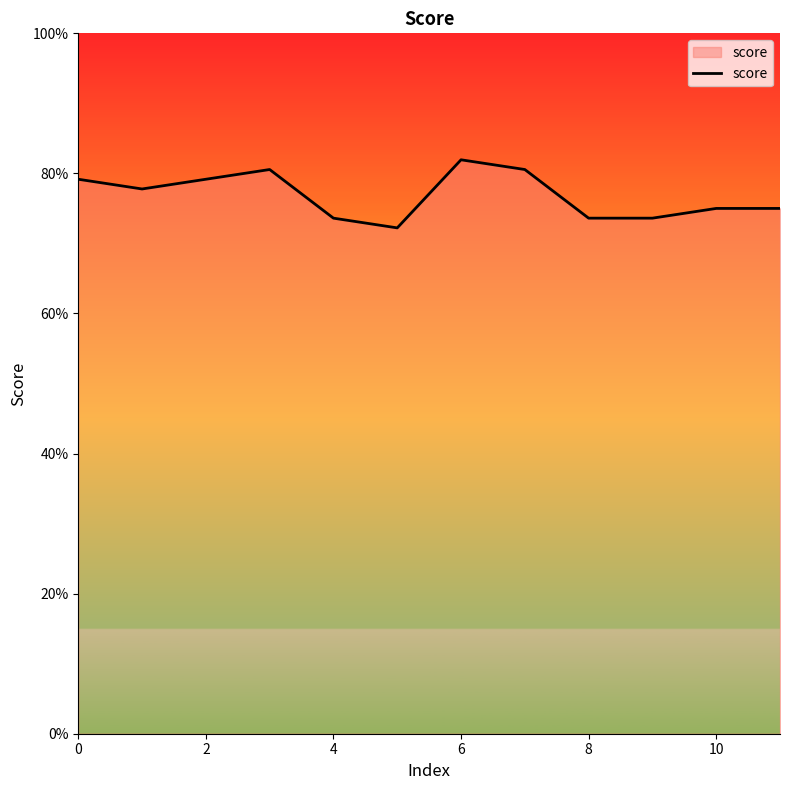

Does the chart have visible grid lines?

No